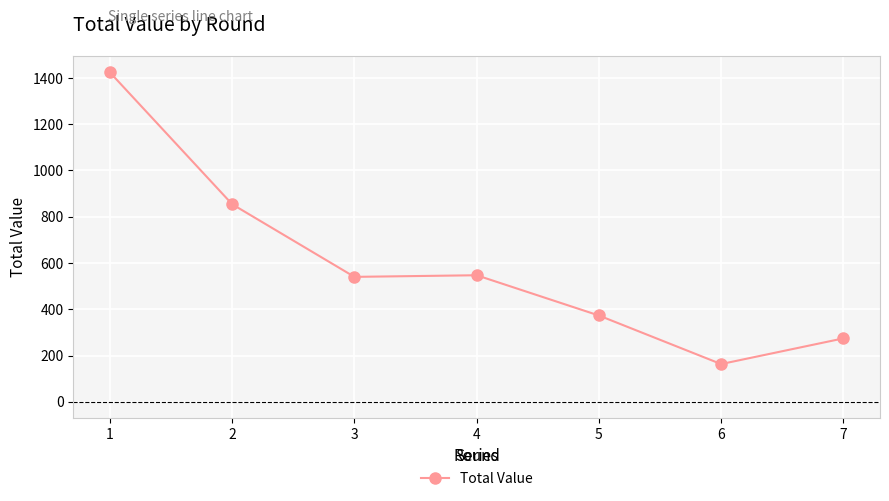

Reading left to right, transcribe all the data shown in this chart.

1=1424	2=854	3=540	4=547	5=373	6=163	7=274